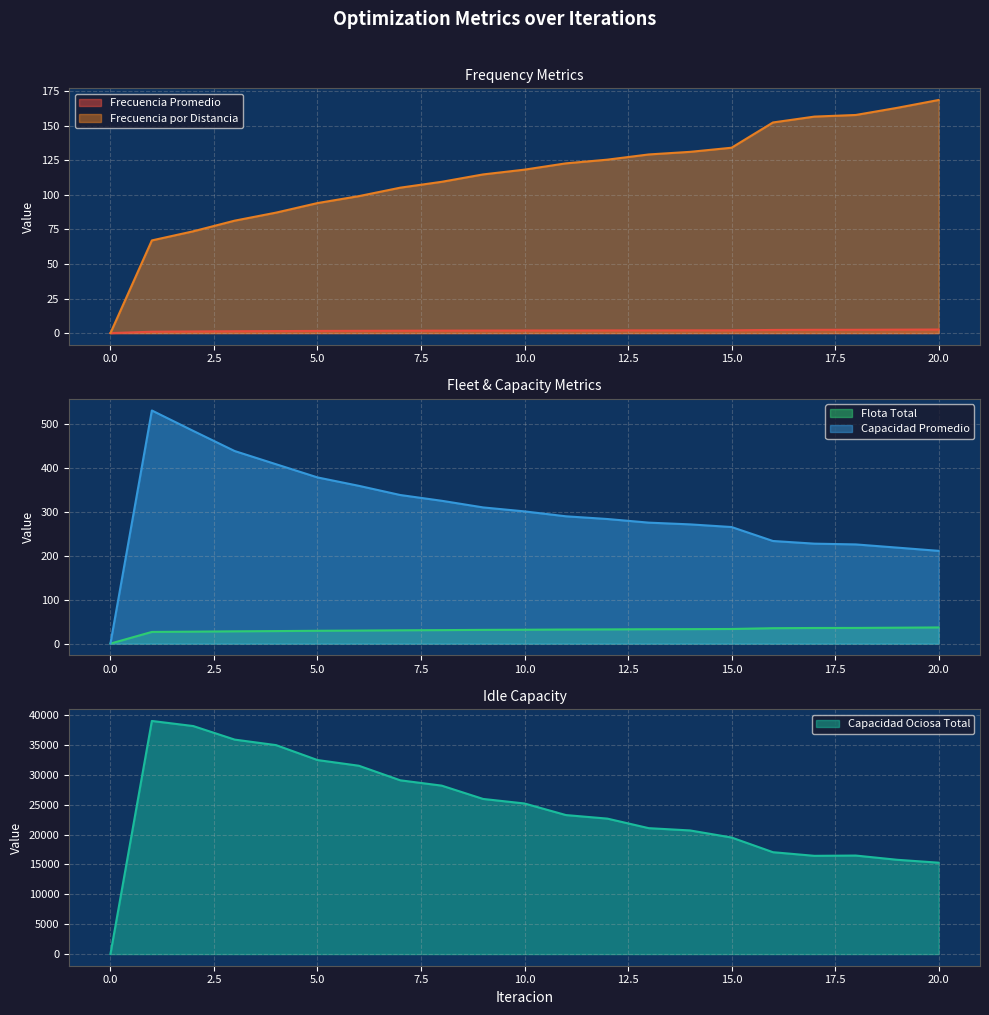

True or false: Capacidad Ociosa Total and Frecuencia Promedio cross at least once.

False